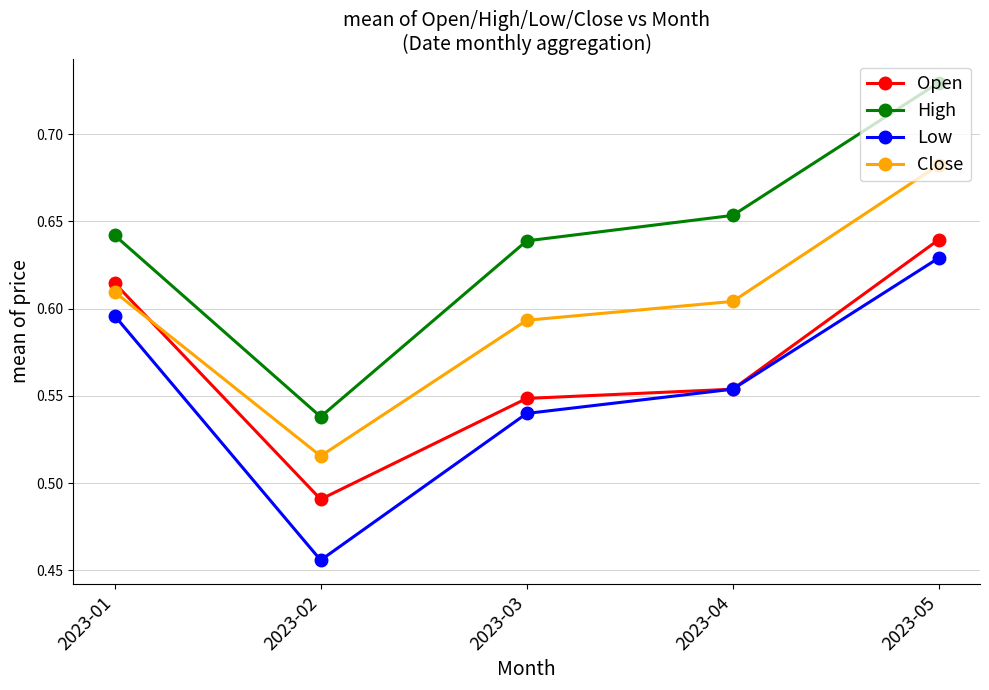

Which category has the lowest value in the Open series?

2023-02